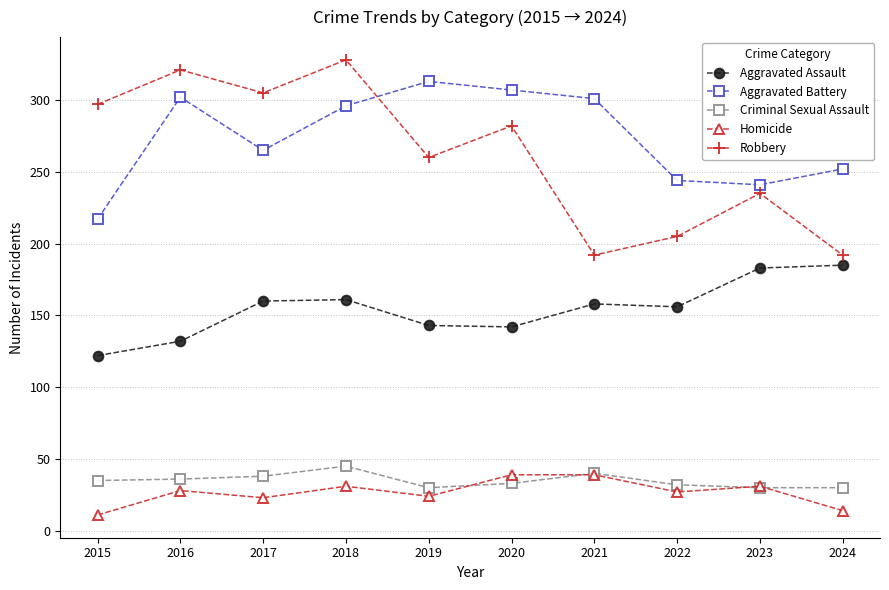

What is the minimum value shown in the chart?

11